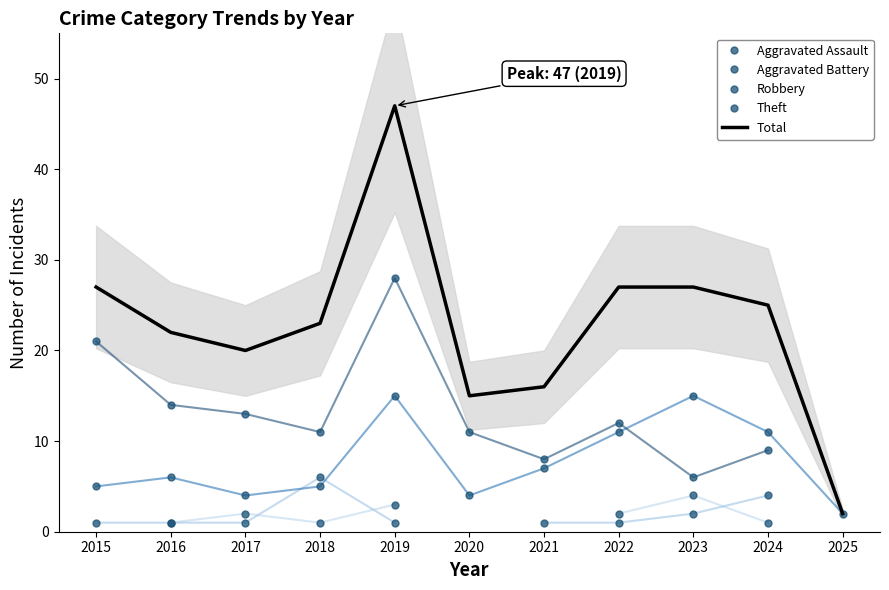

Rank the series at 2020 from highest to lowest value.

Total, Theft, Aggravated Assault, Aggravated Battery, Robbery